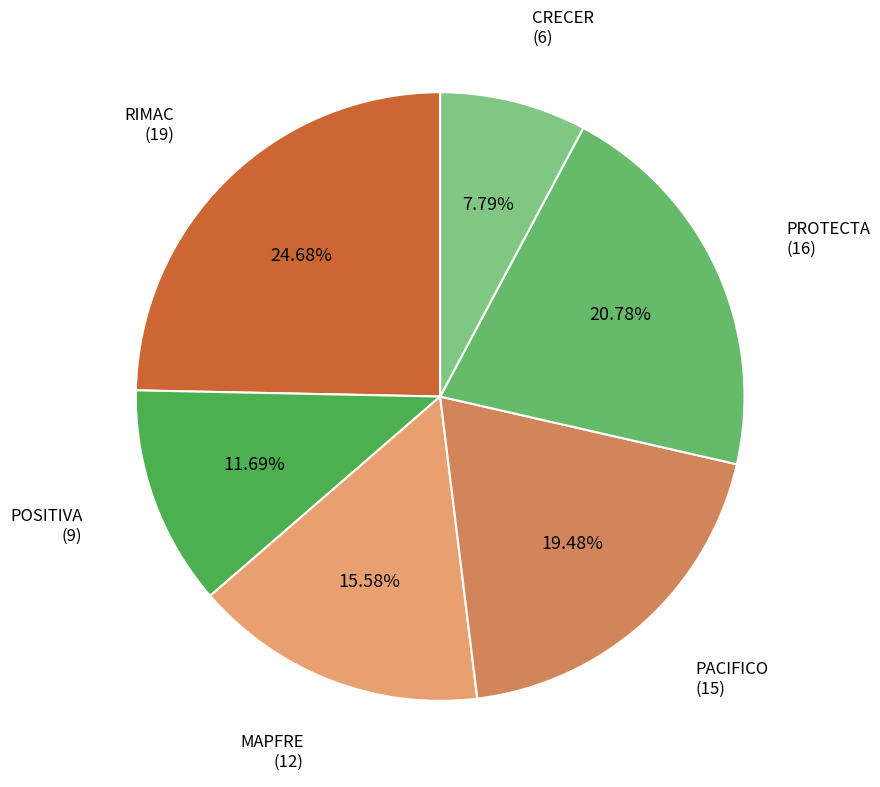

Which category has the smallest portion of the pie?

CRECER